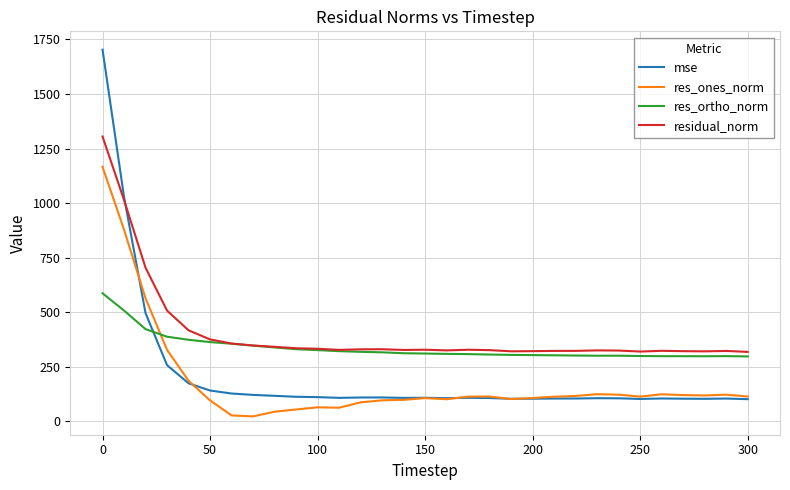

Rank the series by their maximum value, from lowest to highest.

res_ortho_norm, res_ones_norm, residual_norm, mse